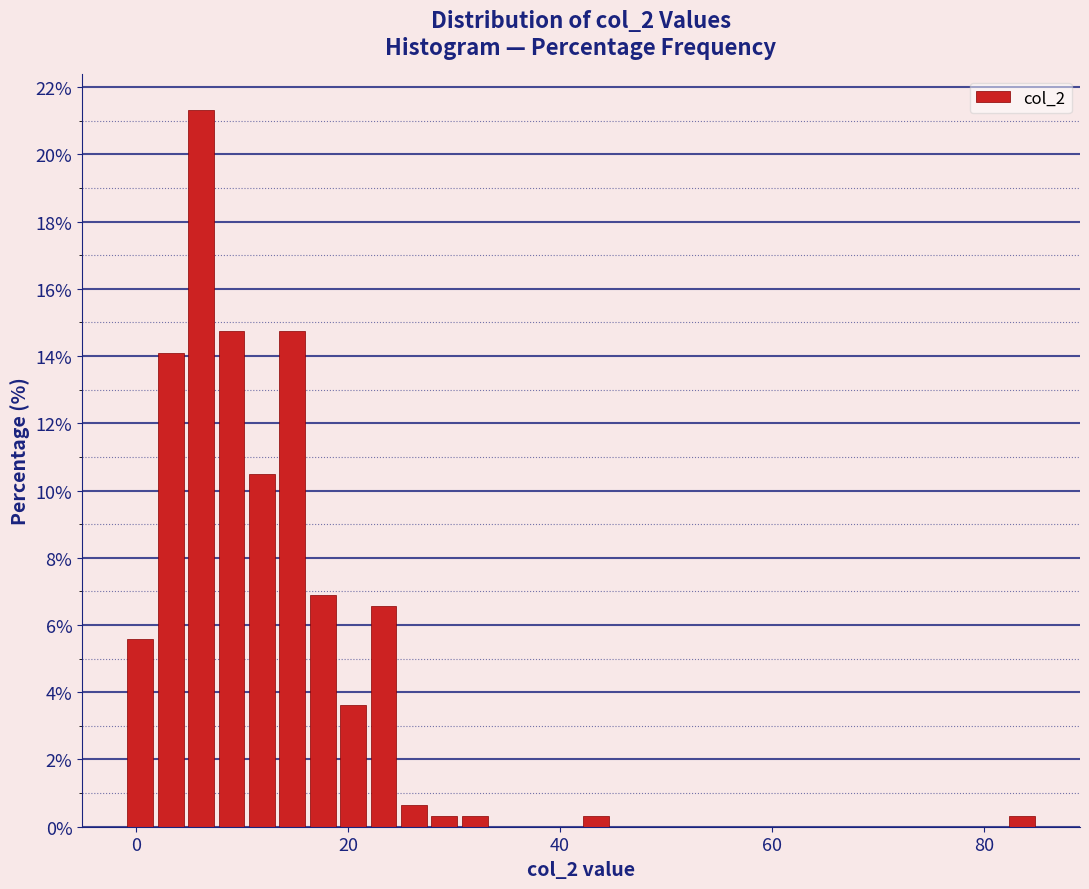

Read against the x-axis, roughly where is the centre of the tallest bar?

6